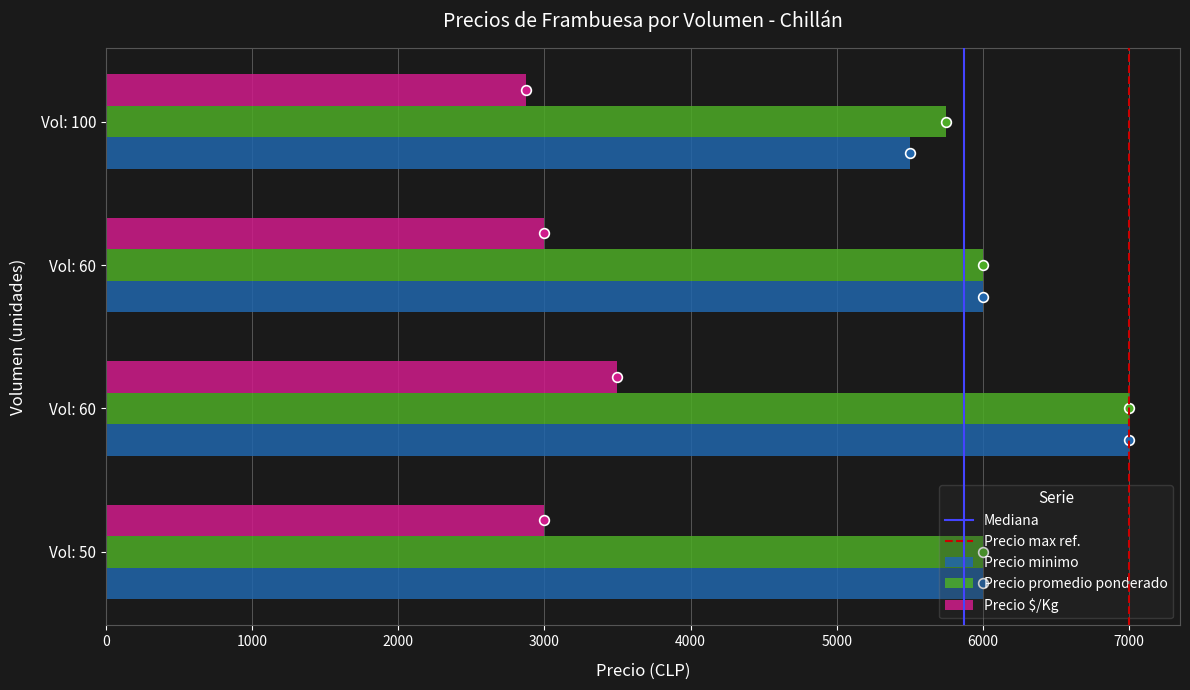

Where does the Precio promedio ponderado series first go above 6000?

Vol: 60